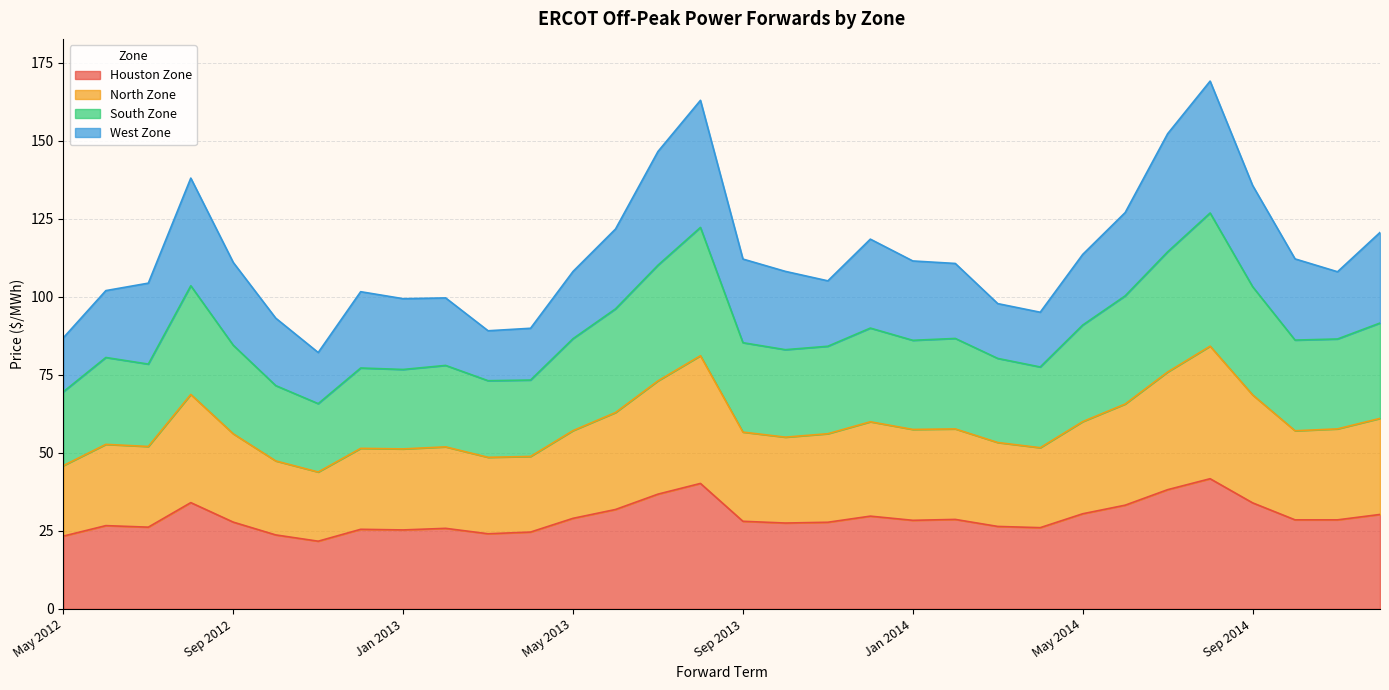

The South Zone series shows 43.4 at May 2013. True or false?

False